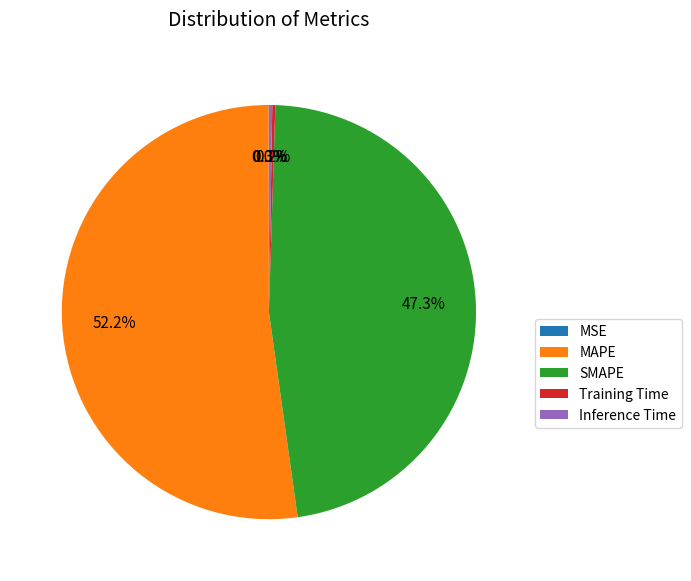

Which slice is the largest?

MAPE